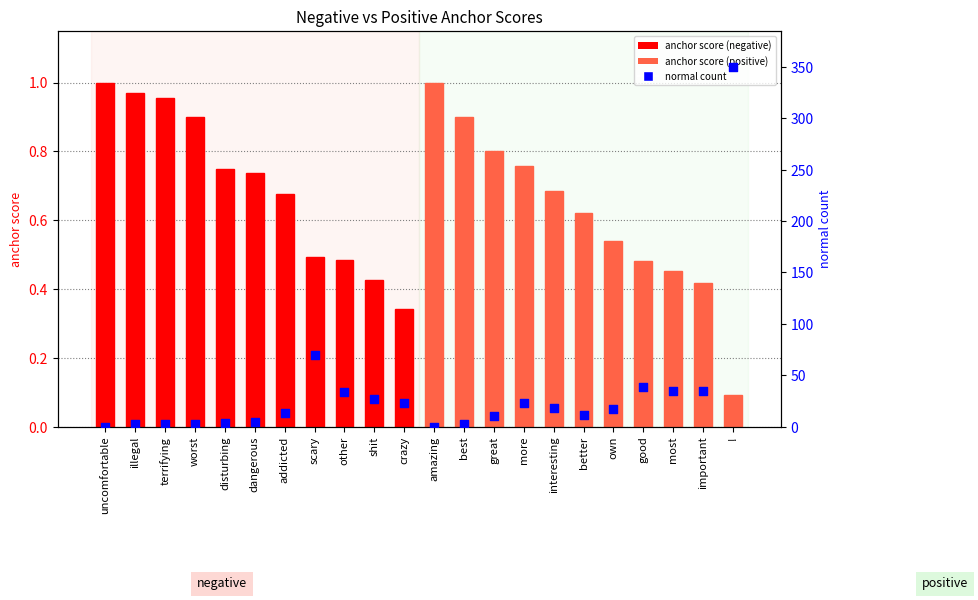

Is the value of anchor score at good greater than the value of normal count at scary?

No